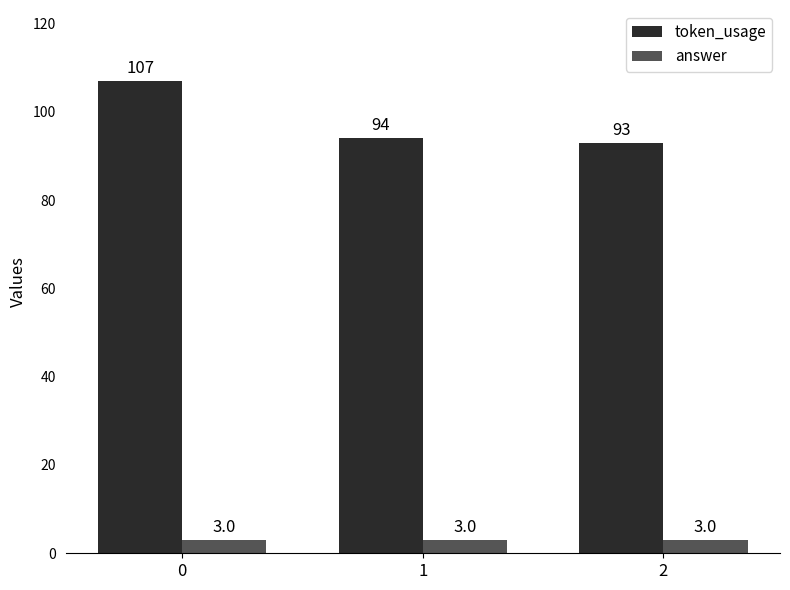

What value does the answer series have at 1?

3